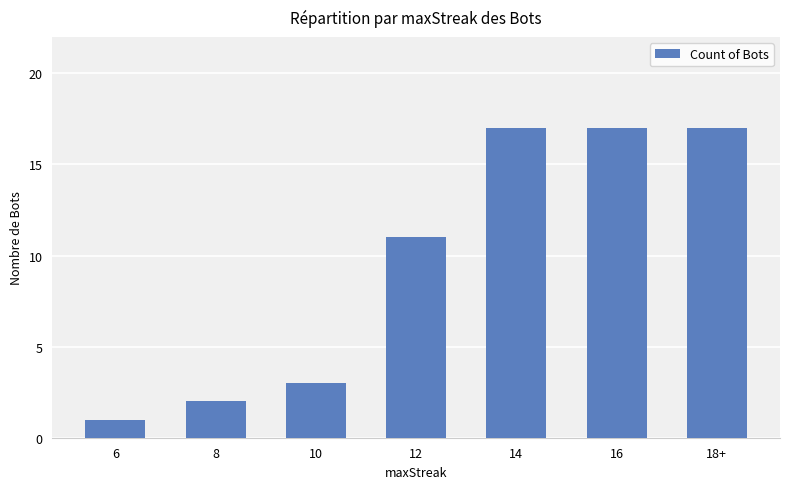

Reading right to left, transcribe all the data shown in this chart.

18+=17	16=17	14=17	12=11	10=3	8=2	6=1